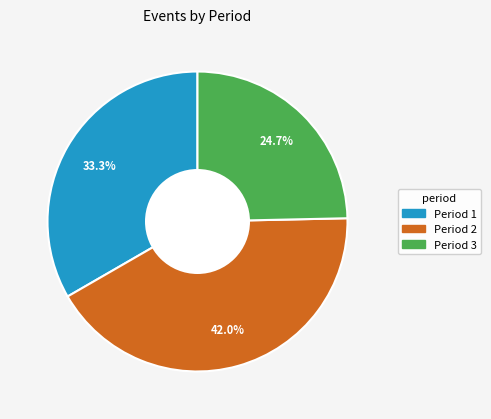

To the nearest percent, what is the difference between the largest and smallest slice percentages?

17%